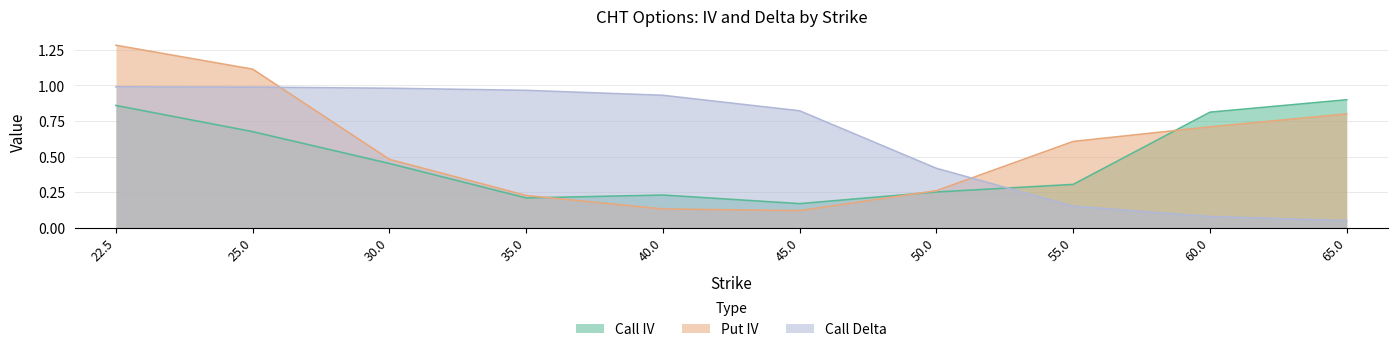

What is the spread (max minus min) of values at 55.0?

0.5